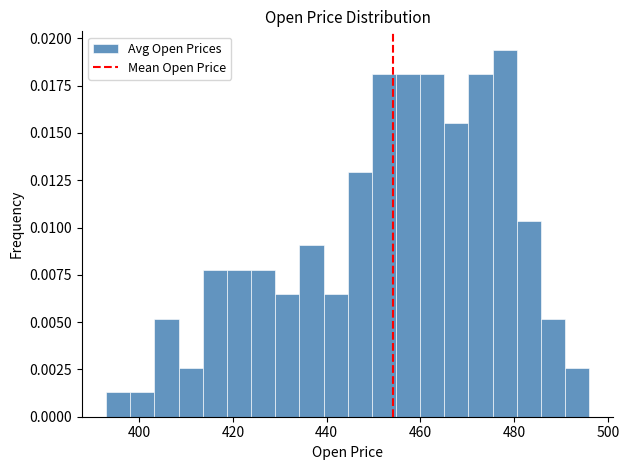

Read against the x-axis, roughly where is the centre of the tallest bar?

478